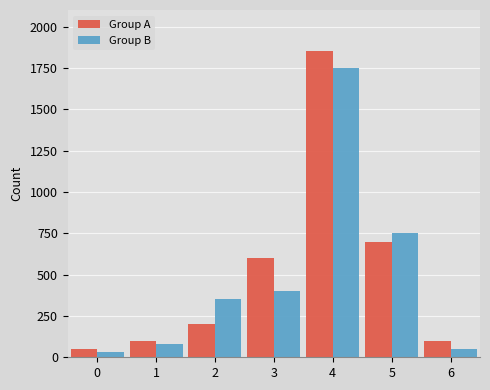

What is the value of the Group B bar at the 1st from the left?

30